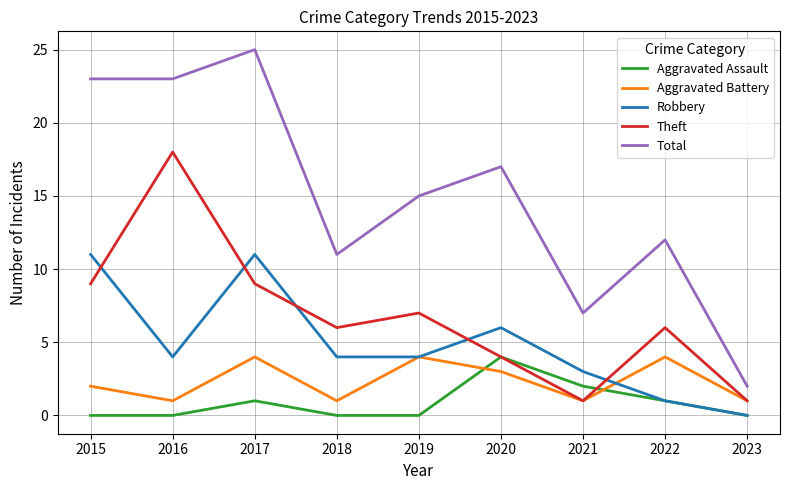

How many categories are shown in the chart?

9